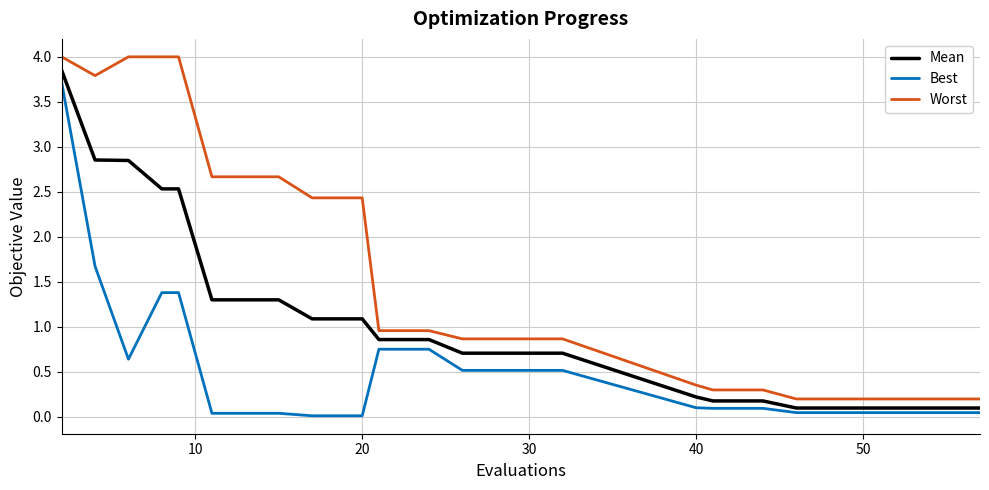

What are all the series names shown in the legend?

Mean, Best, Worst